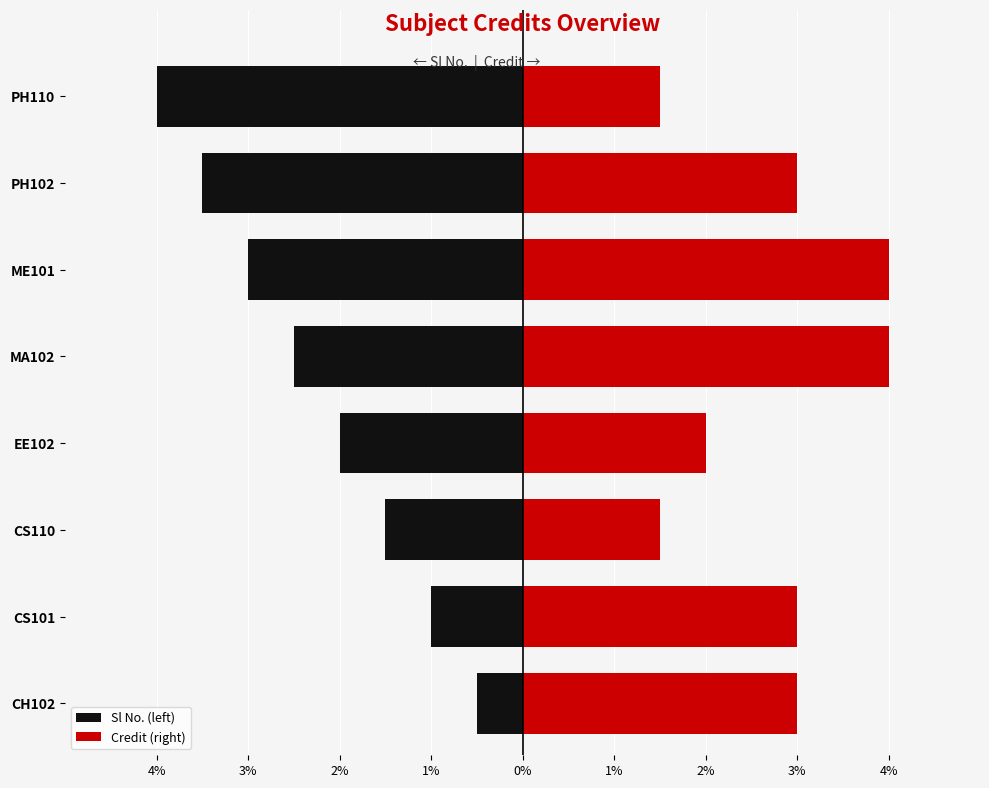

How many Credit (right) values are between 2 and 4?

6